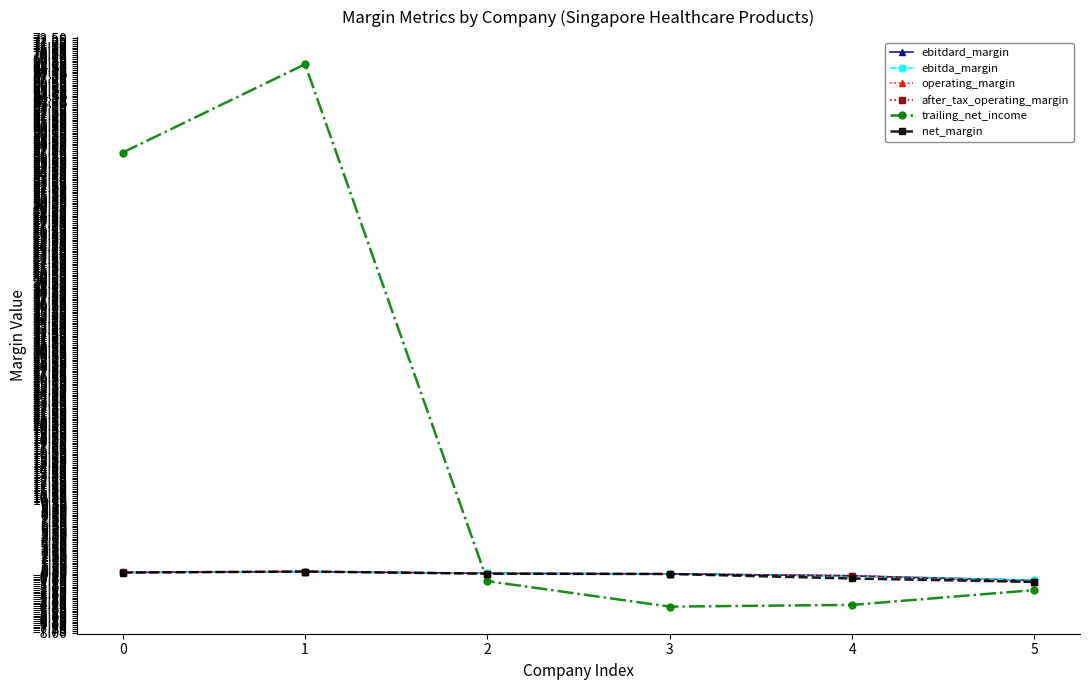

What is the average value of the ebitda_margin series?

-0.1